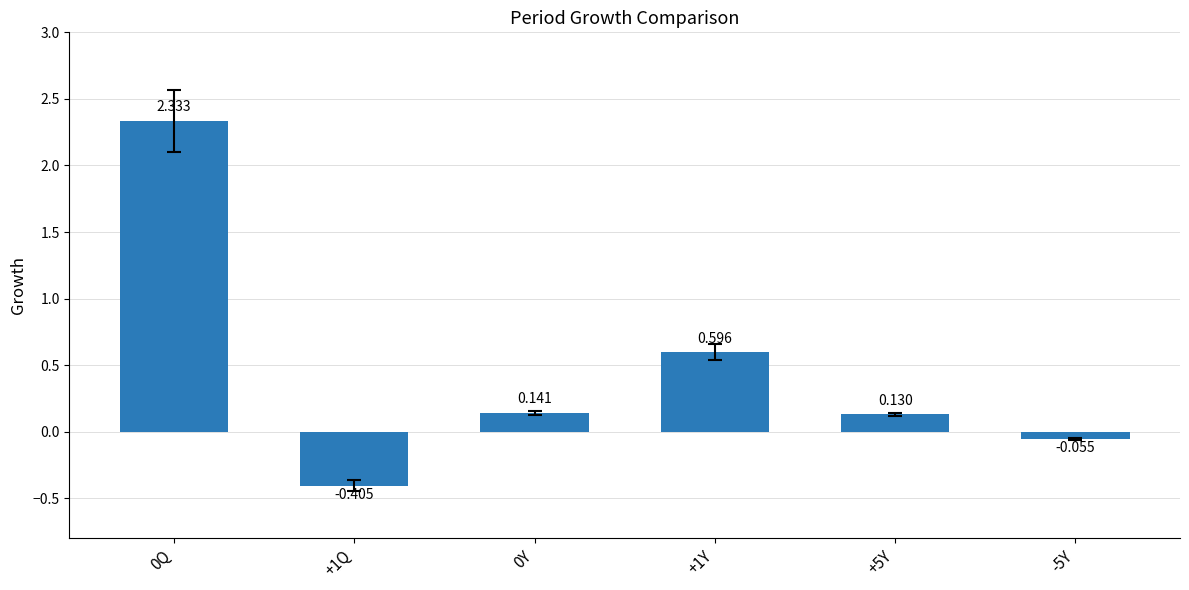

Reading left to right, extract all data points from this chart.

0Q=2.3	+1Q=-0.4	0Y=0.1	+1Y=0.6	+5Y=0.1	-5Y=-0.1